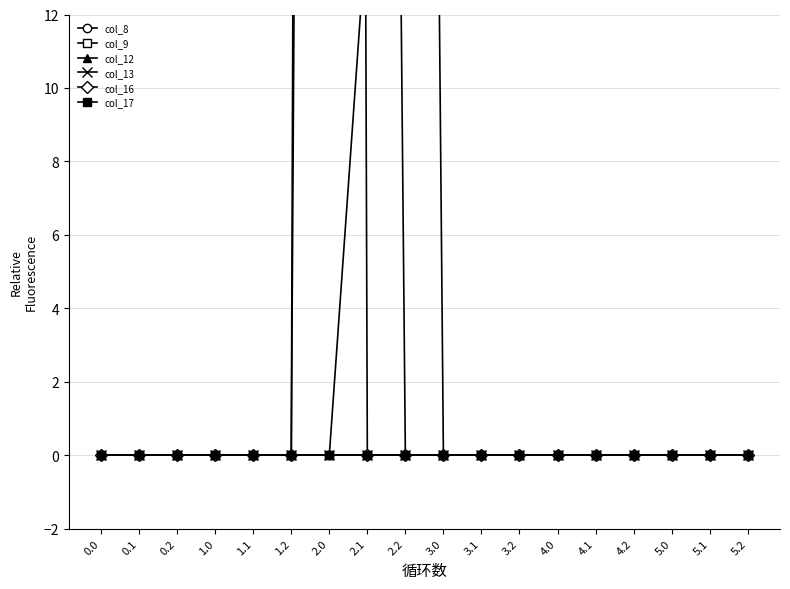

True or false: col_16 and col_9 intersect in this chart.

False